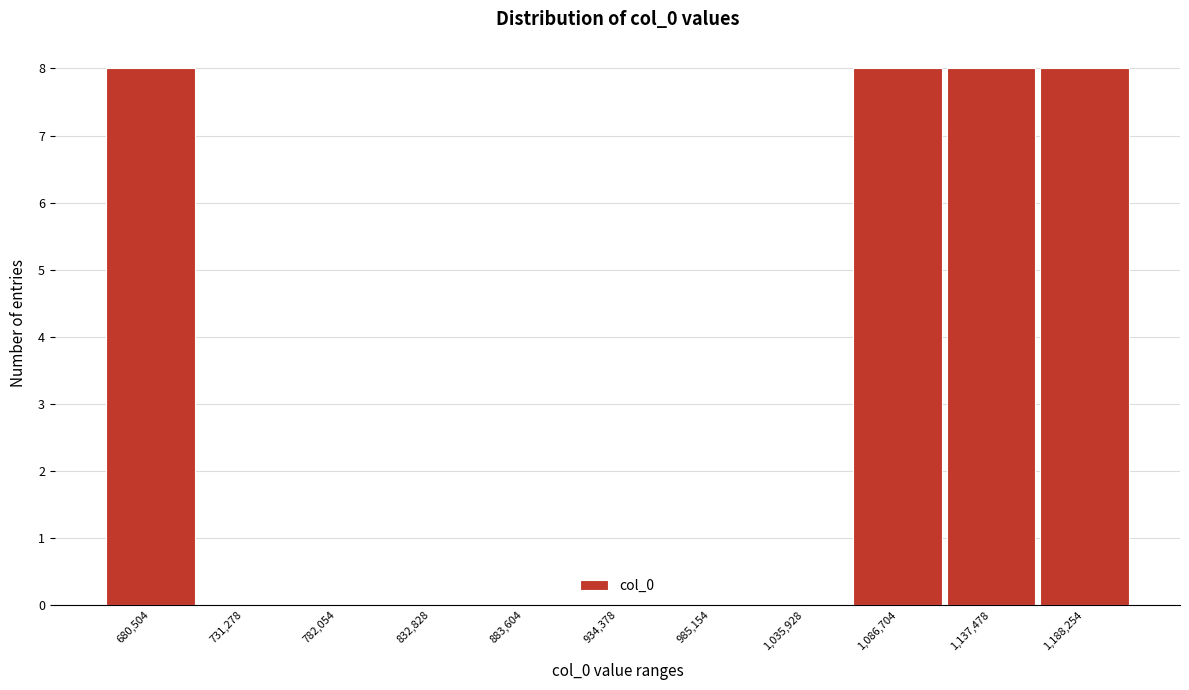

What is the height of the bar covering 1160000 to 1210000 on the x-axis? Neither the bar edges nor the heights are printed on the chart, so give them approximately, as read against the axes.

8